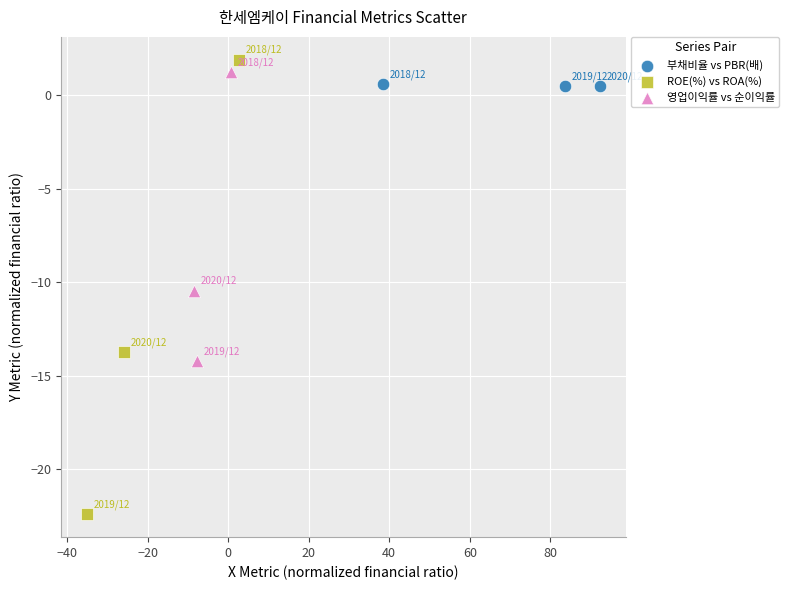

Which series reaches the minimum Y coordinate?

ROE(%) vs ROA(%)